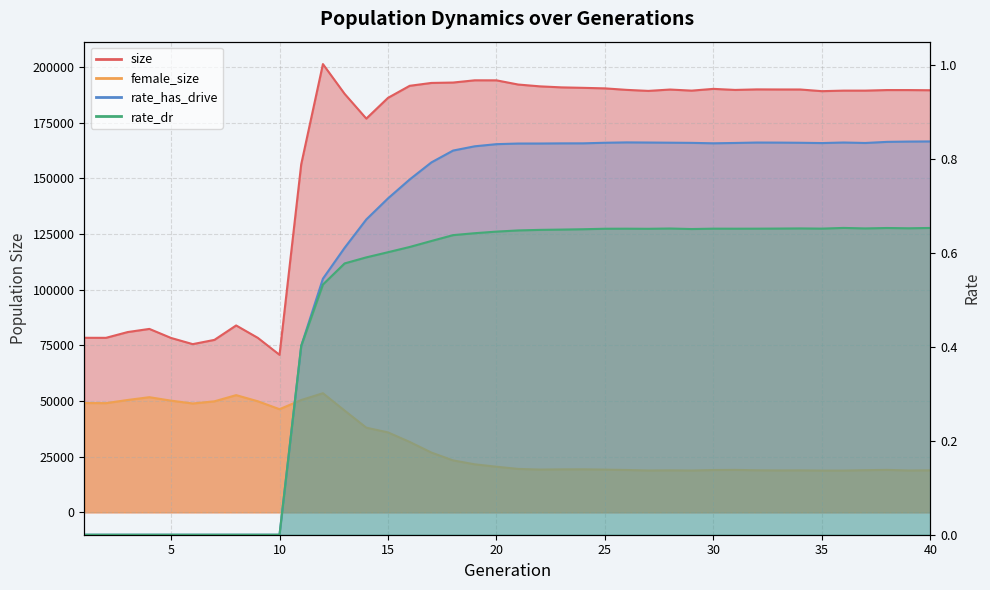

How many values in the rate_dr series exceed 0?

30